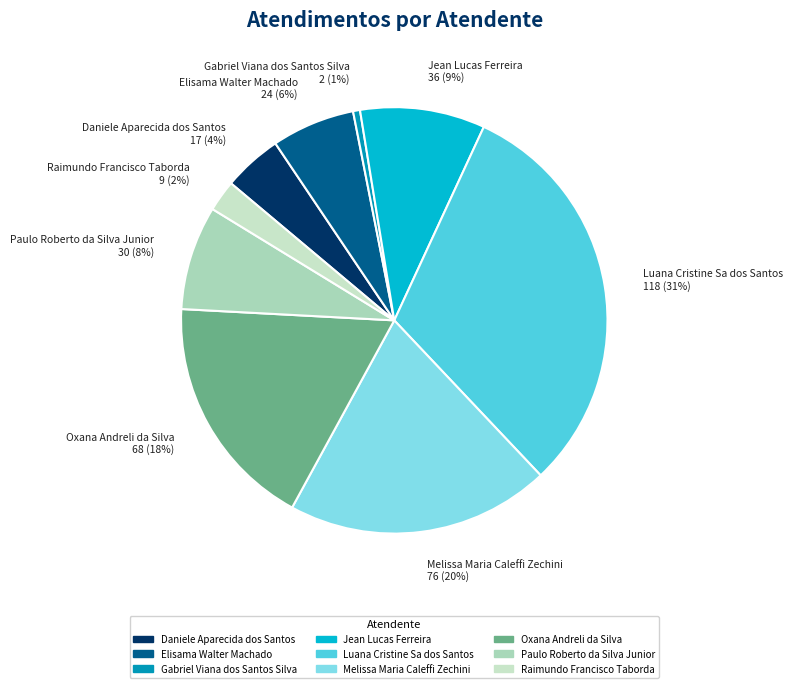

Count the number of slices in the pie.

9